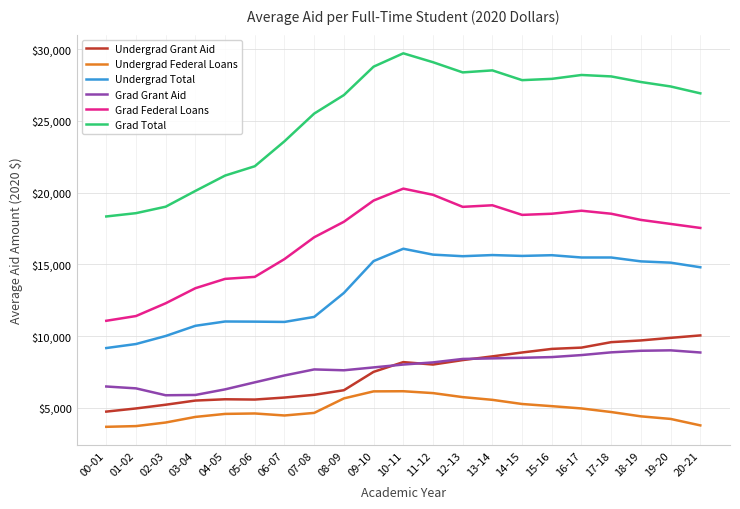

Is the value of Undergrad Grant Aid at 19-20 greater than the value of Grad Federal Loans at 18-19?

No